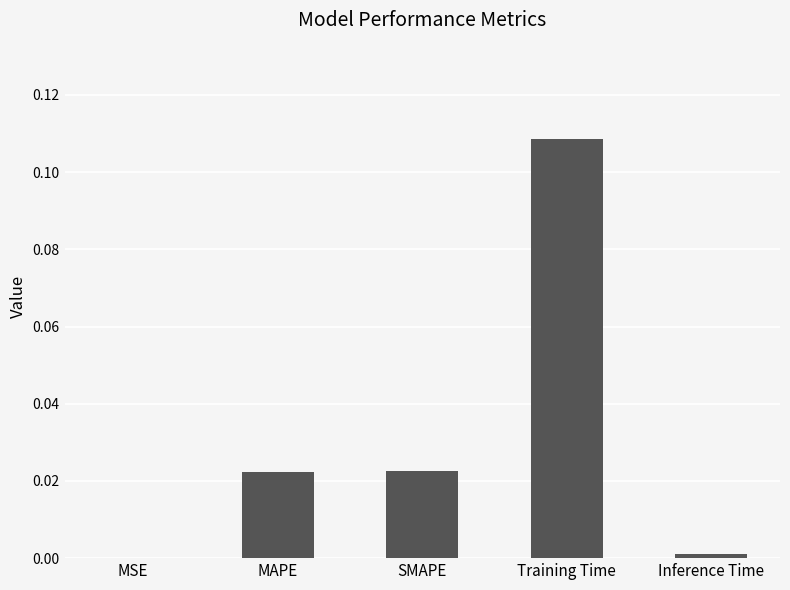

Which category has the highest value across all series?

Training Time